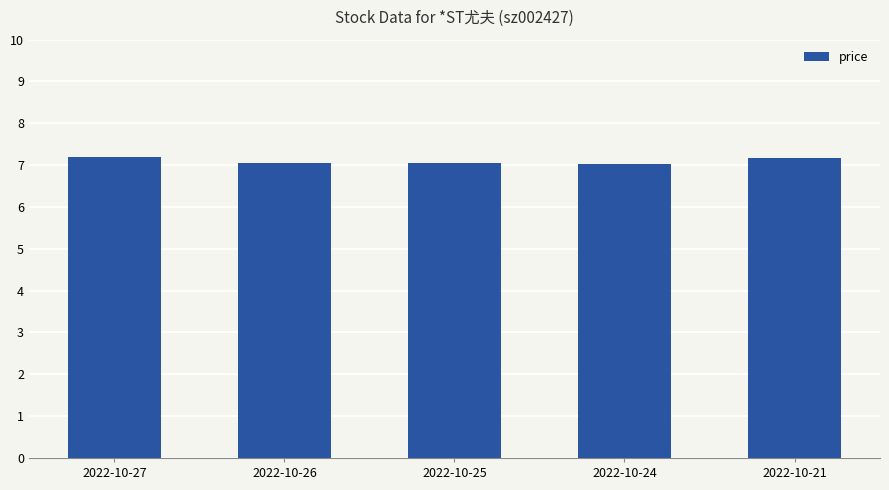

What is the sum of all values?

35.5